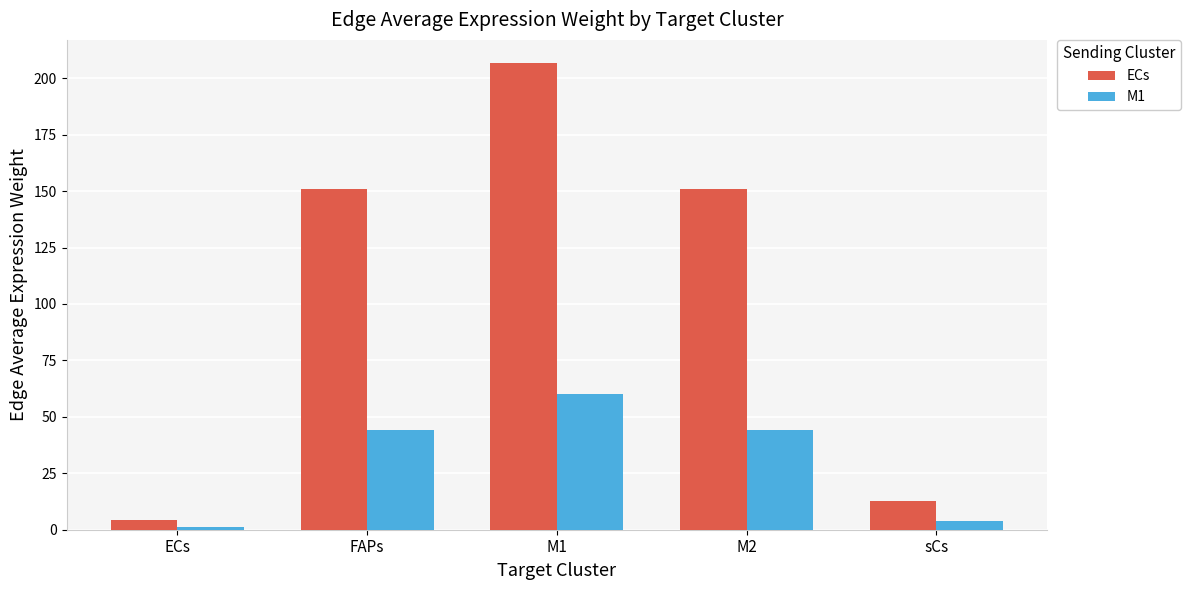

What is the highest value of the ECs series?

206.6